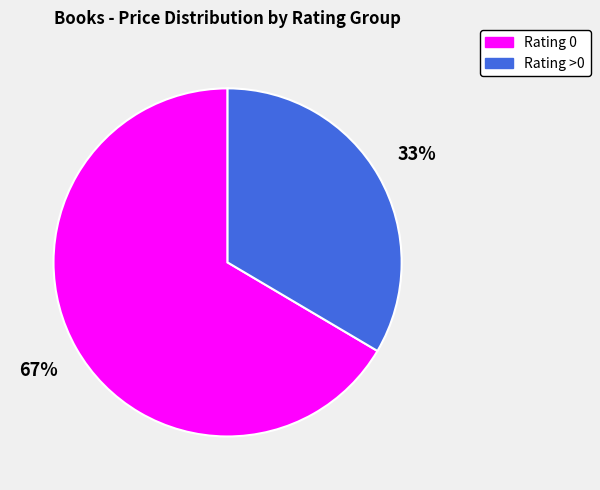

To the nearest percent, what is the average slice percentage?

50%